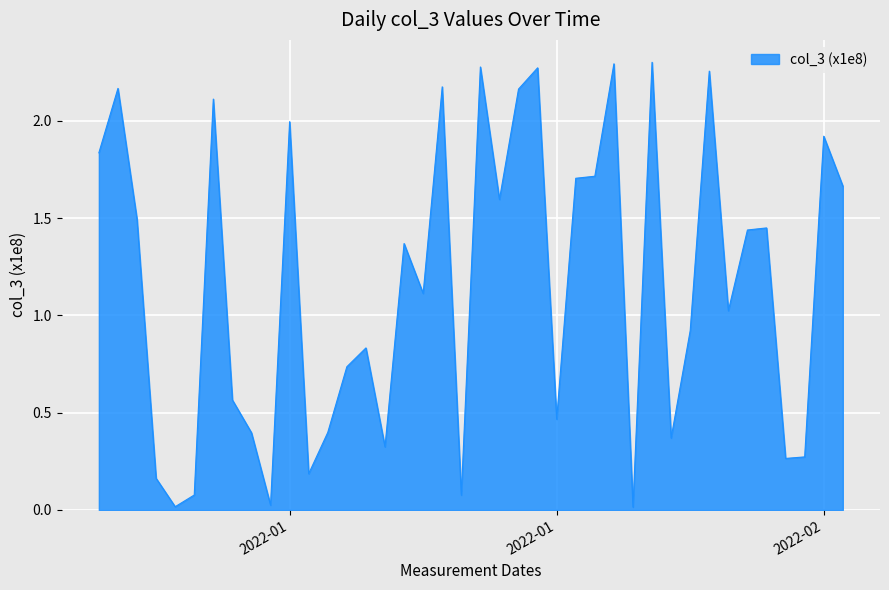

Does the chart display data point markers on the line(s)?

No